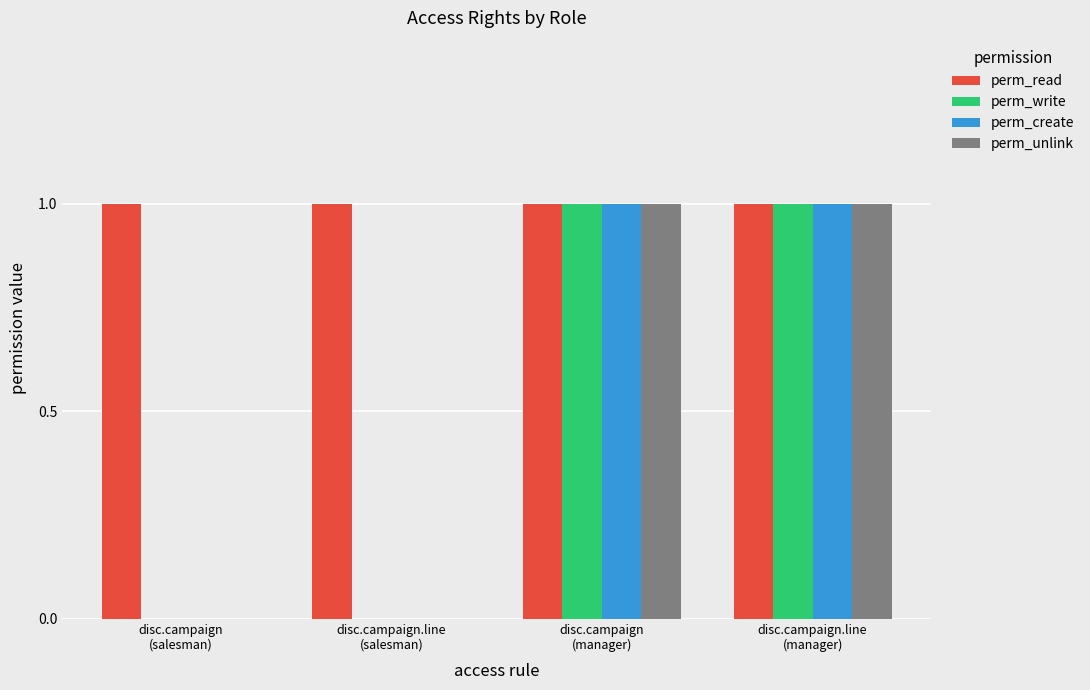

Which series has the largest total across all categories?

perm_read